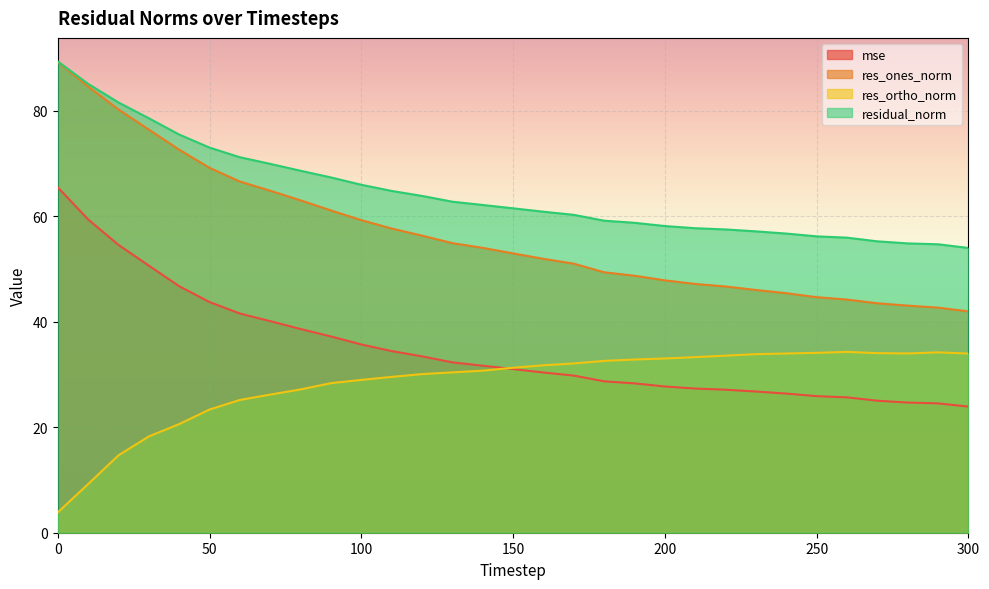

Rank the series by their average value, from lowest to highest.

res_ortho_norm, mse, res_ones_norm, residual_norm